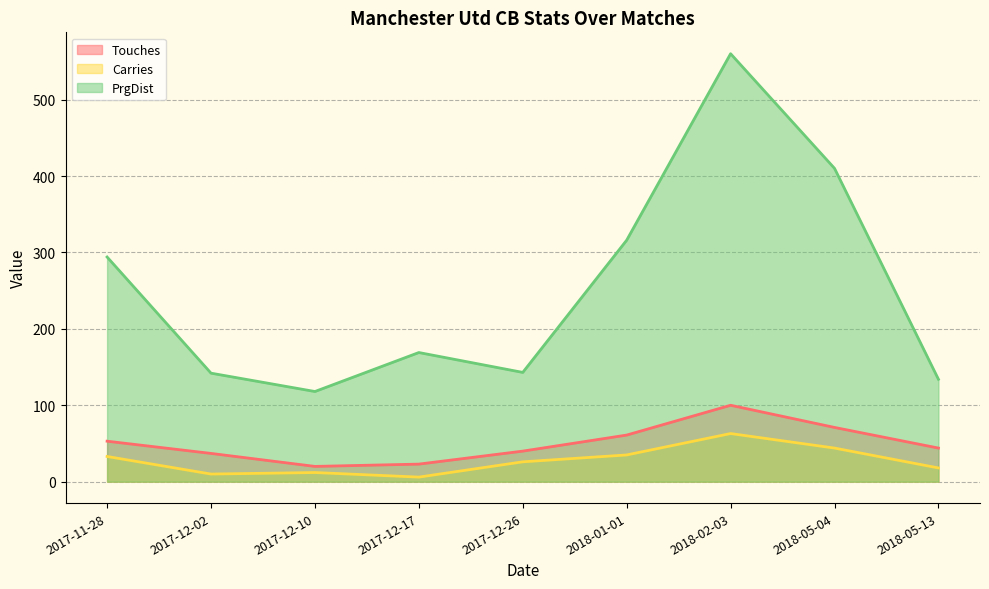

What position from the right is 2018-05-04?

2